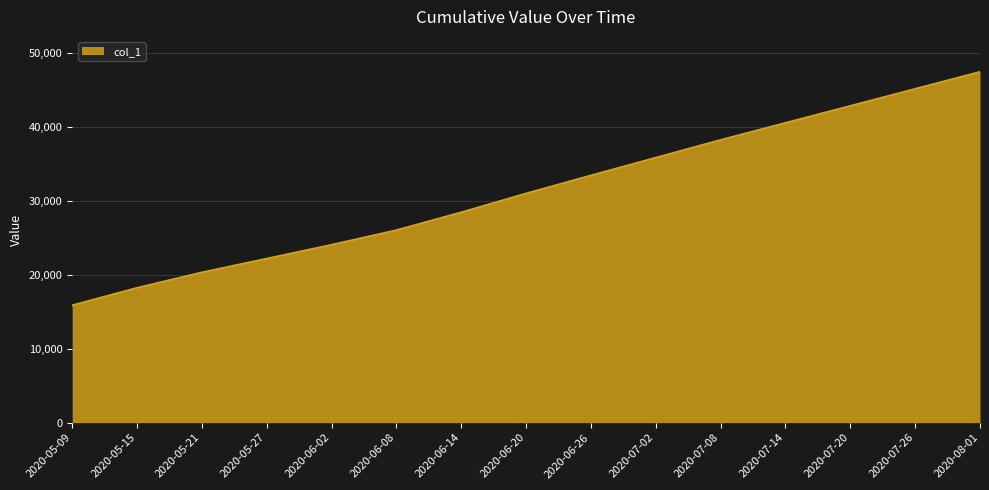

How many lines are shown in the chart?

1